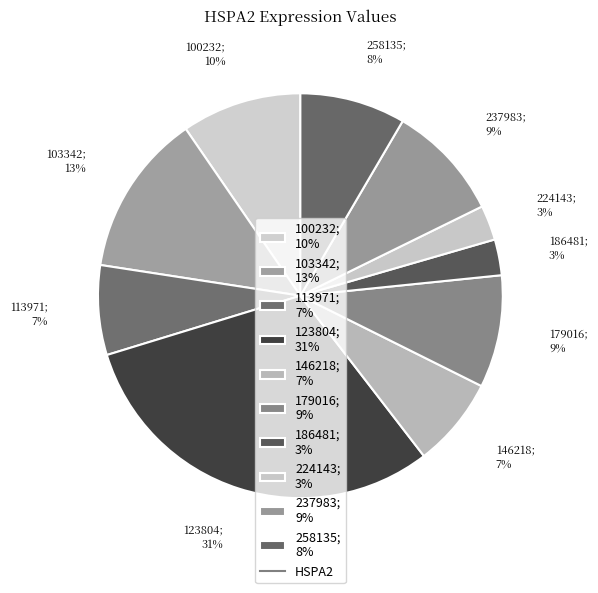

Does 100232 represent more than half of the total?

No